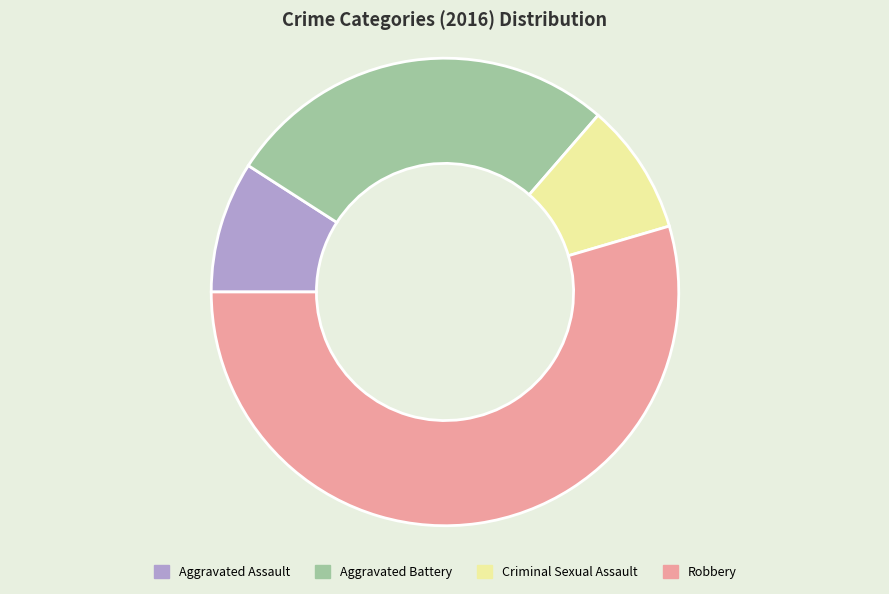

Is it true that Robbery is 55% of the pie?

True